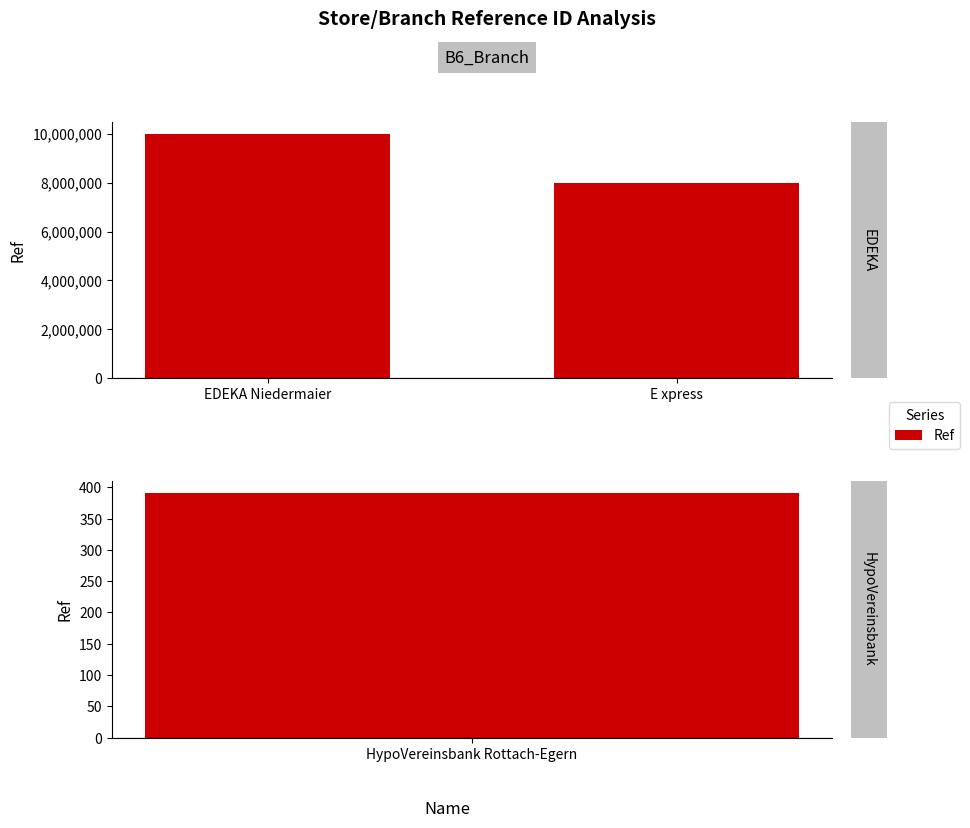

Between EDEKA Niedermaier and E xpress, which is larger?

EDEKA Niedermaier